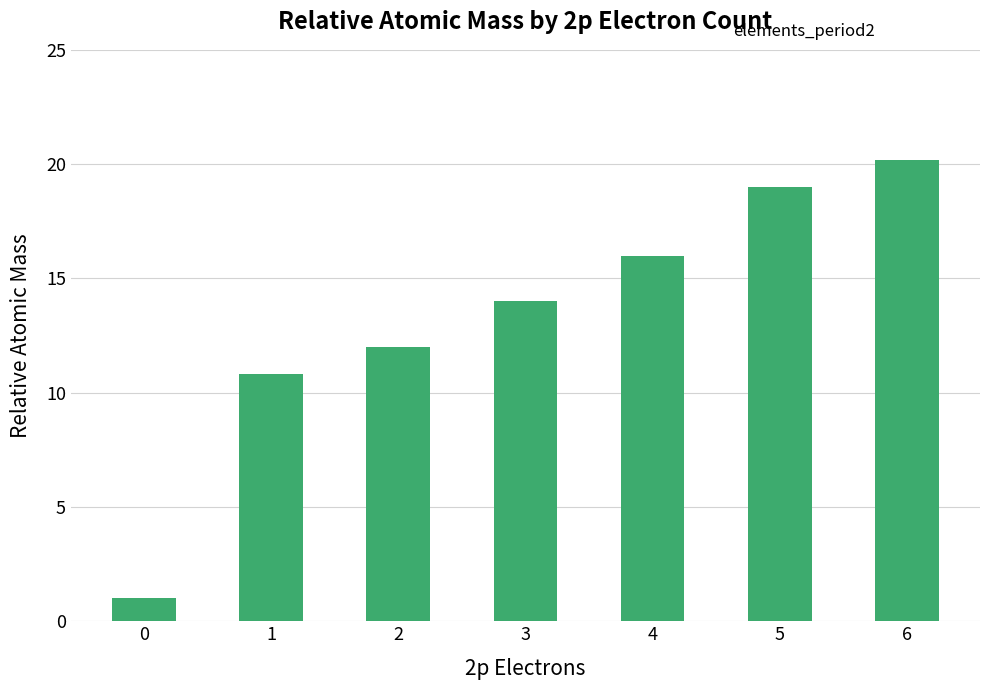

How many bars are there in total?

7